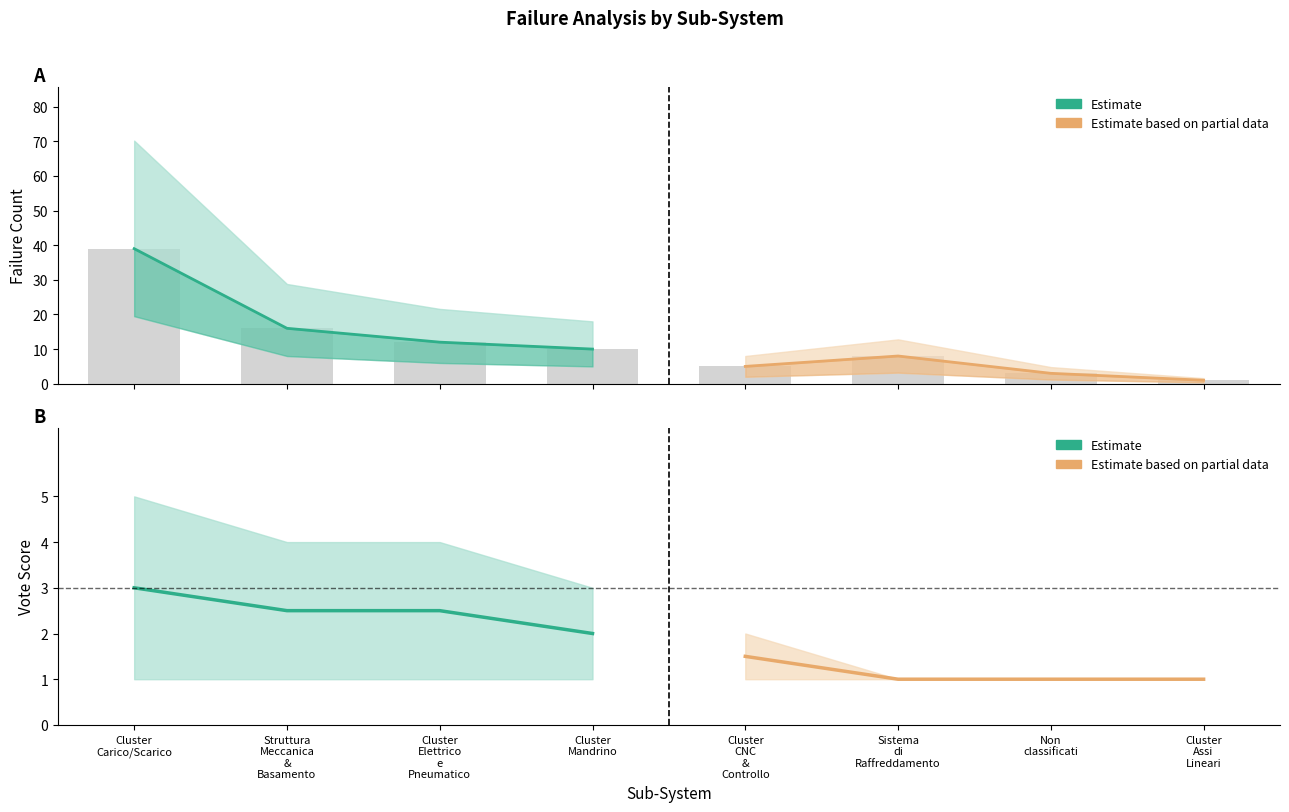

Which series has the largest total across all categories?

Estimate